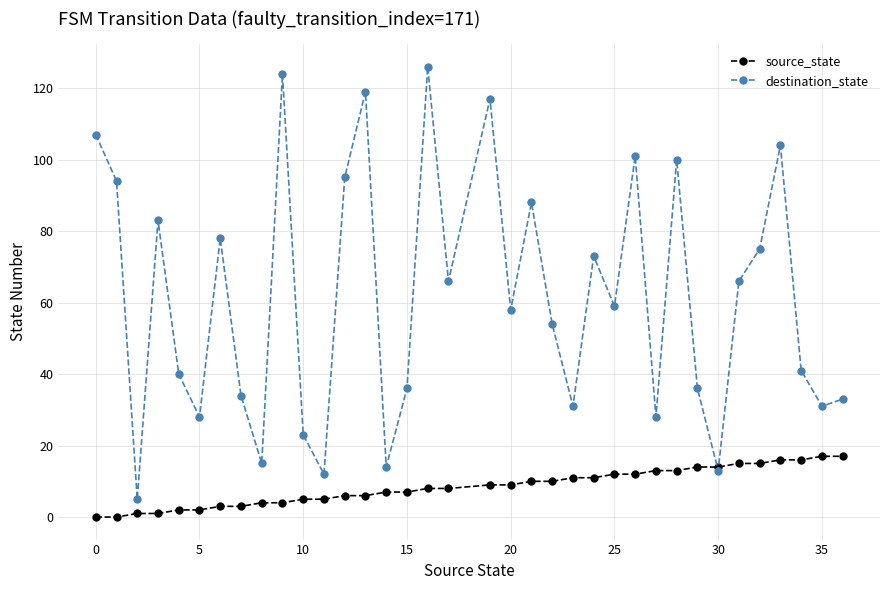

How many distinct data groups are displayed?

2